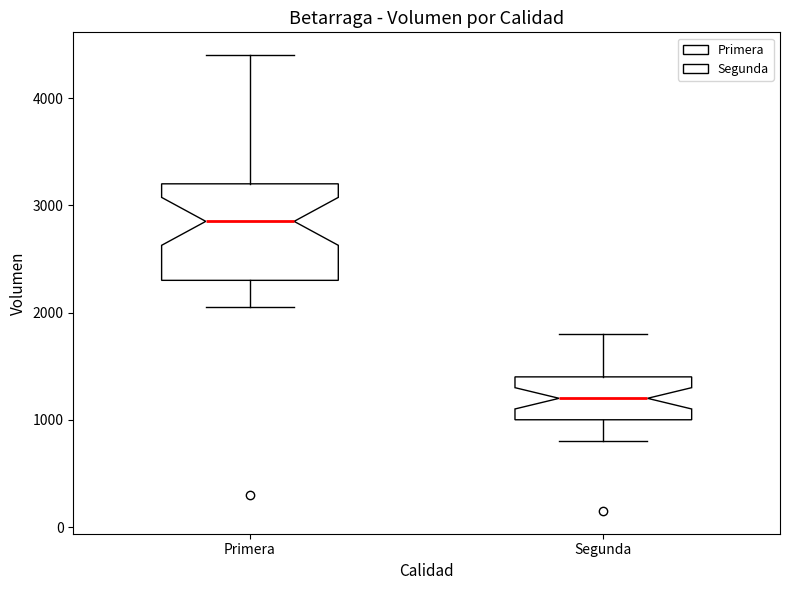

Where does the upper whisker of the box for Primera end on the y-axis? The values are not printed on the chart, so give them approximately, as read against the axis.

4400